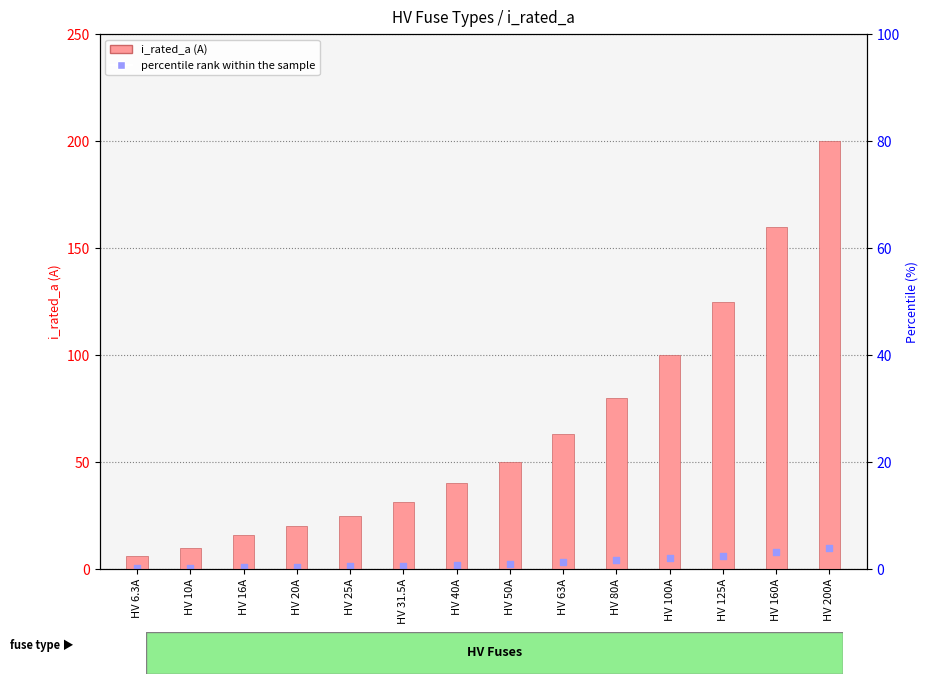

At which category is the sum across all series the highest?

HV 200A